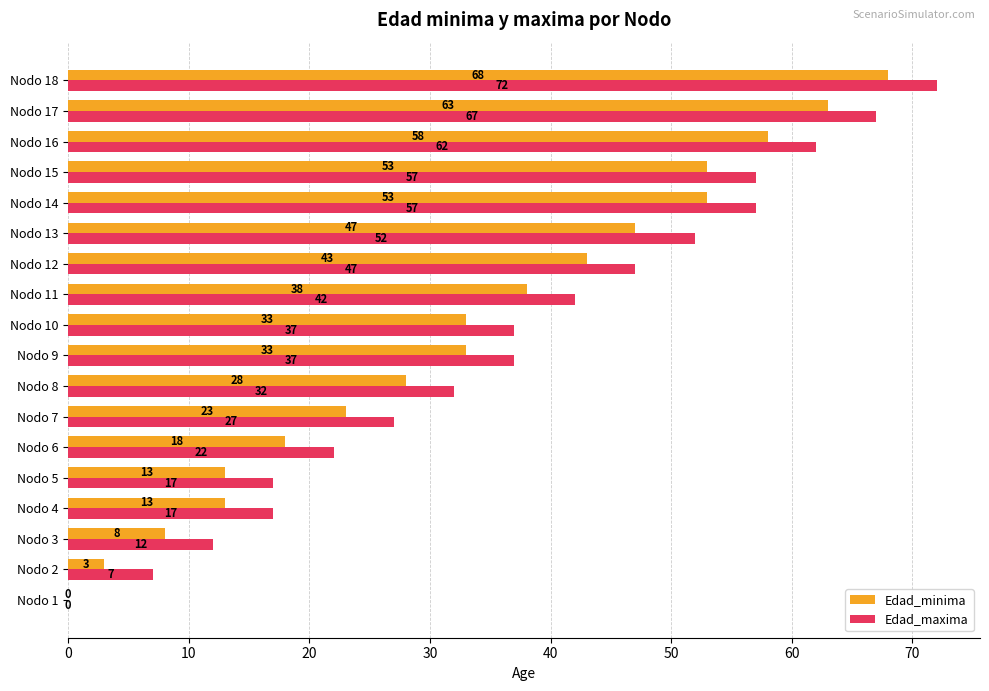

What is the maximum value shown in the chart?

72